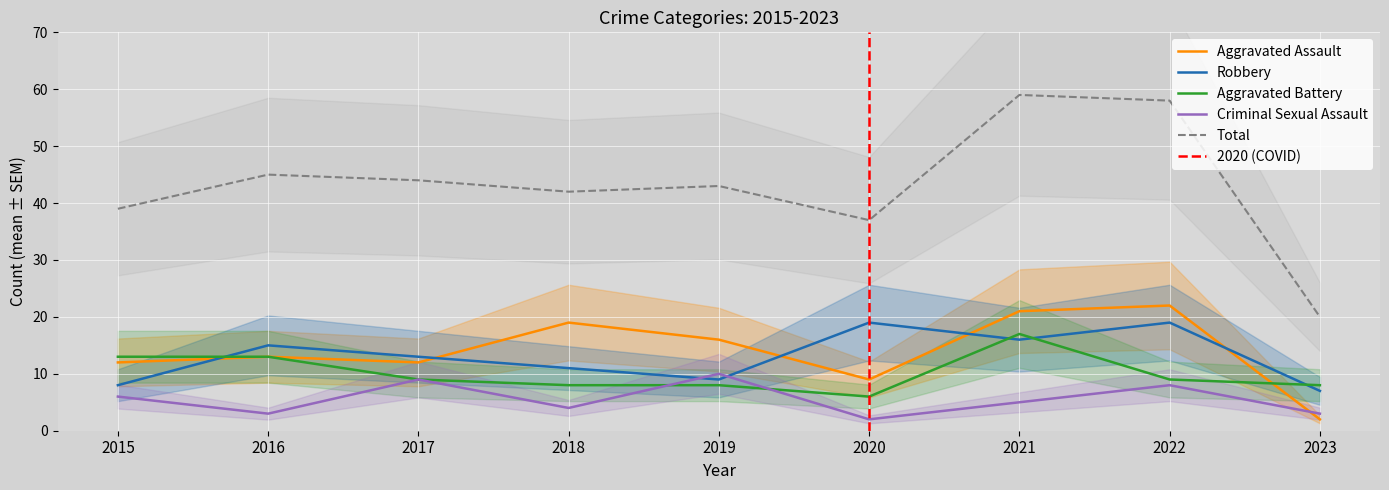

True or false: Robbery and Total cross at least once.

False